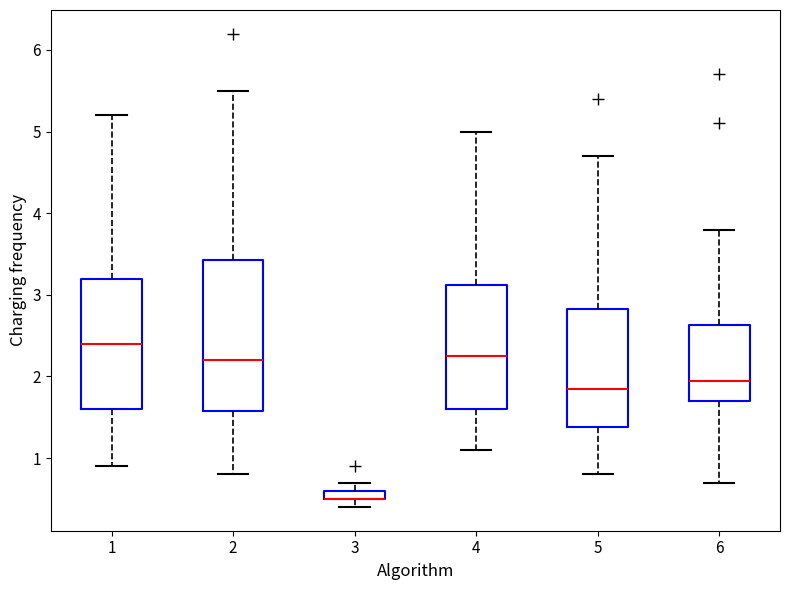

Which box is the tallest, from its lower edge to its upper edge?

2